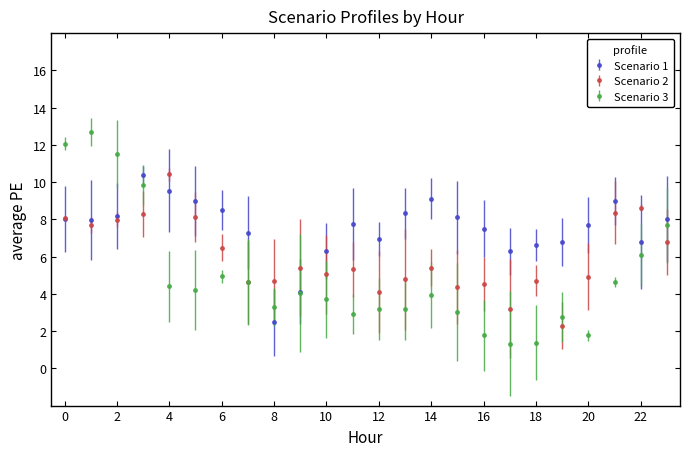

List the series in order of their overall mean, lowest first.

Scenario 3, Scenario 2, Scenario 1